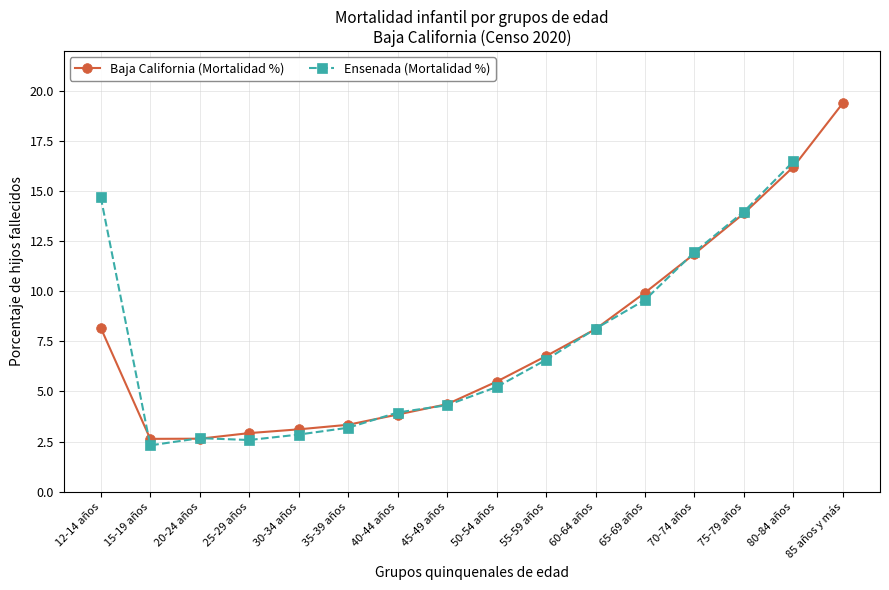

Which category has the highest value across all series?

85 años y más